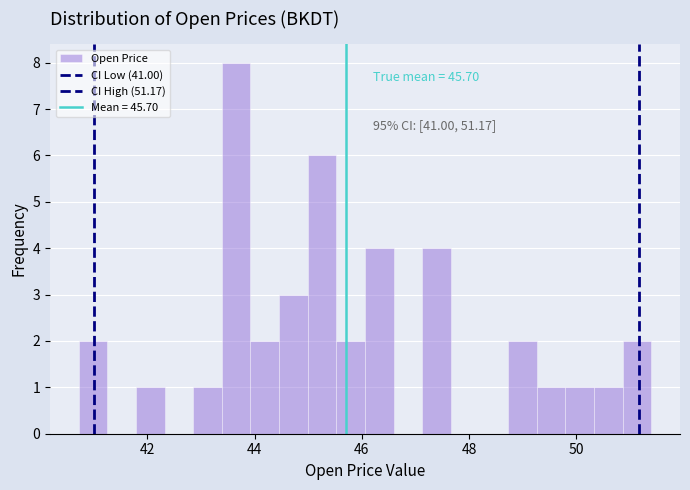

Read against the x-axis, roughly where is the centre of the tallest bar?

43.6